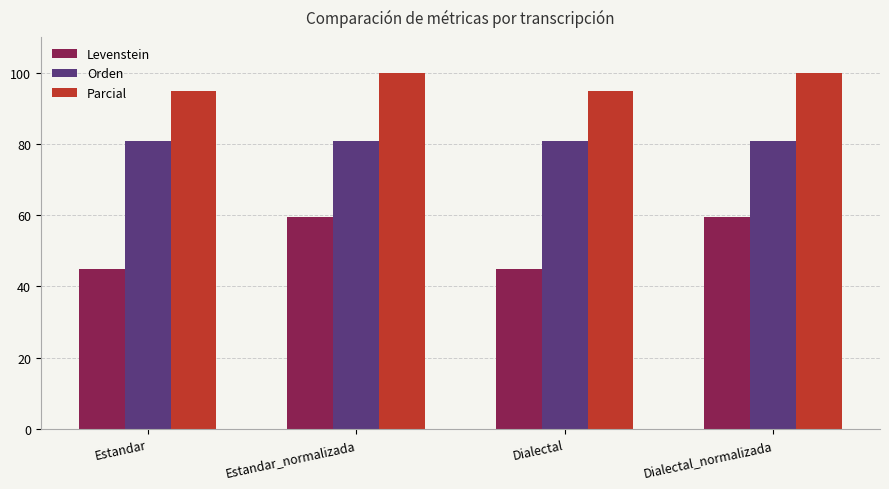

How many bars are there in total?

12